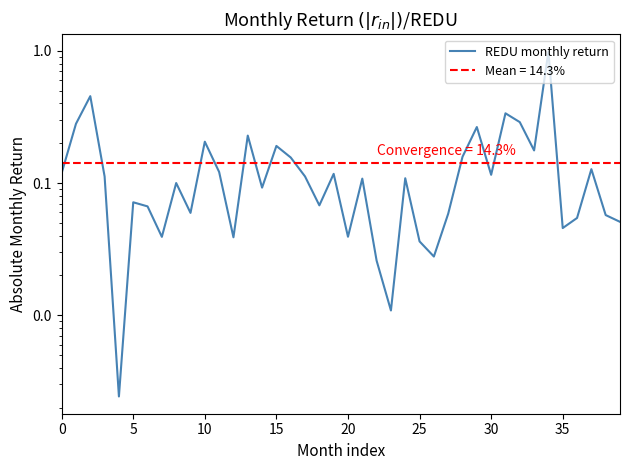

What is the greatest value displayed?

1.0